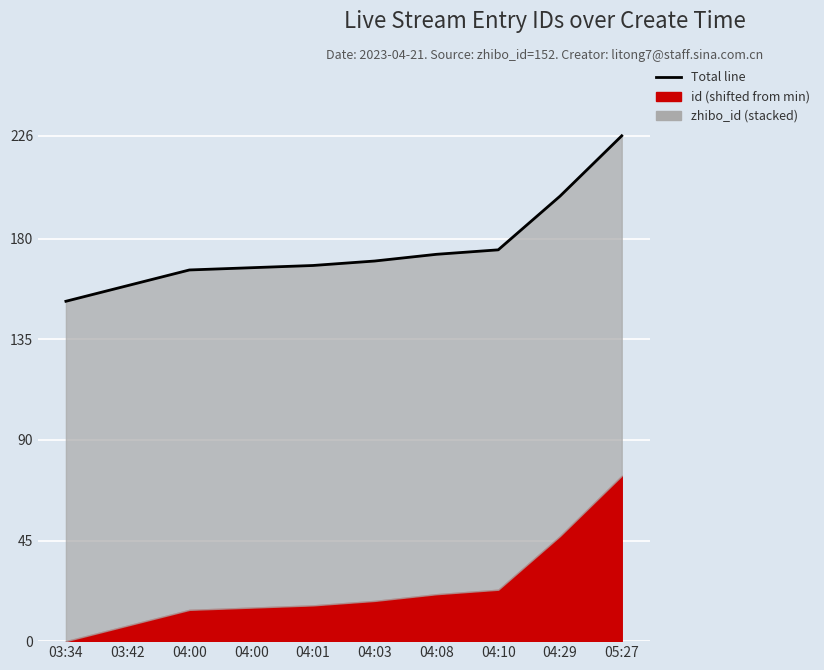

Where does the data first go above 170?

04:08